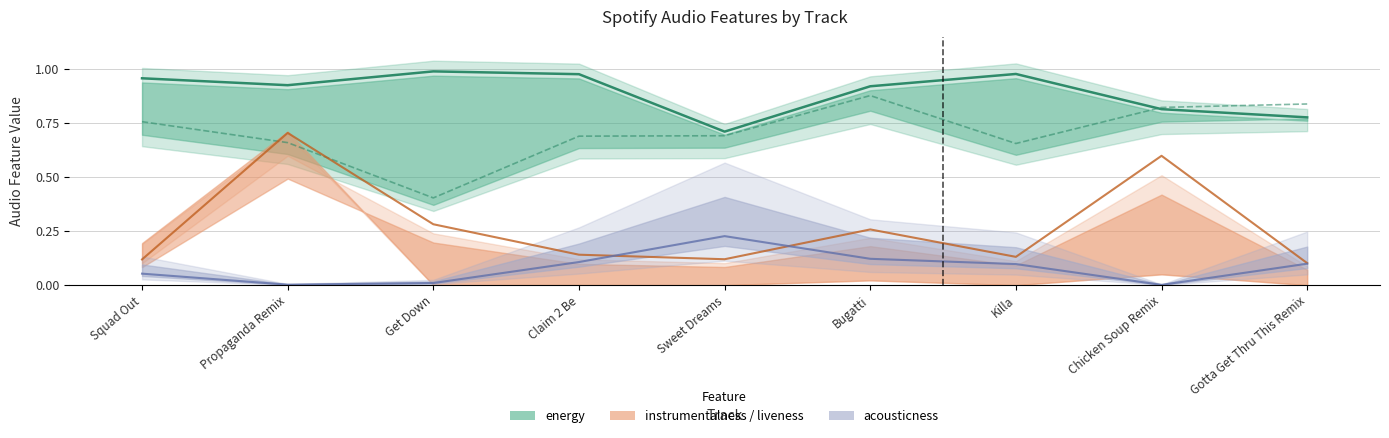

Reading left to right, extract all data points from this chart.

acousticness: 0.1	0.0	0.0	0.1	0.2	0.1	0.1	0.0	0.1
danceability: 0.8	0.7	0.4	0.7	0.7	0.9	0.7	0.8	0.8
energy: 1.0	0.9	1.0	1.0	0.7	0.9	1.0	0.8	0.8
liveness: 0.1	0.7	0.3	0.1	0.1	0.3	0.1	0.6	0.1